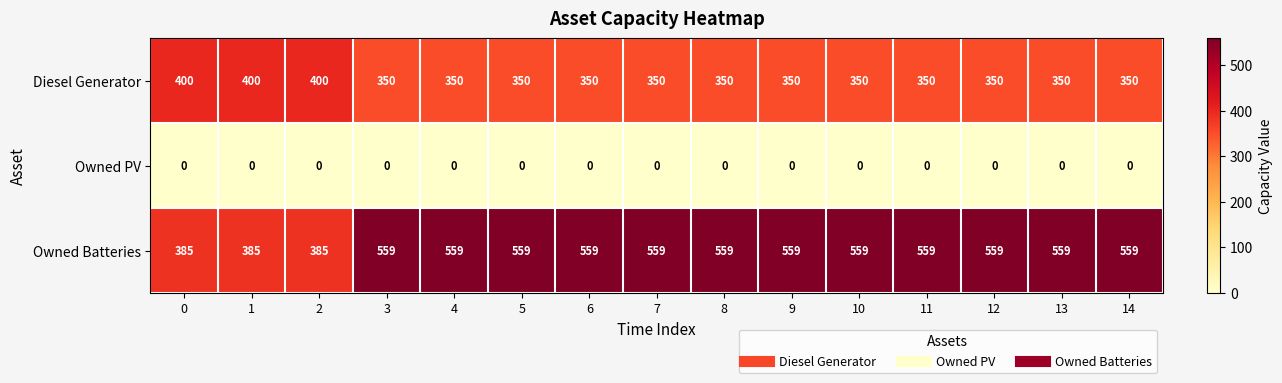

Which series has the largest total across all categories?

Owned Batteries